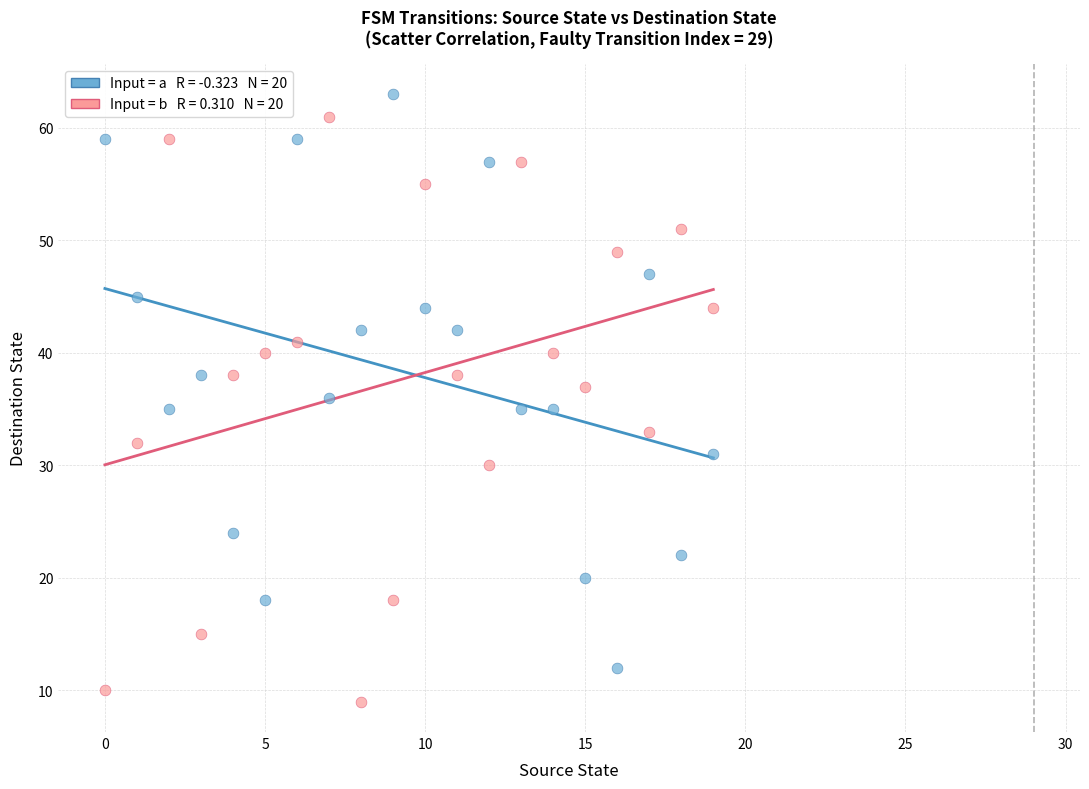

Across all data points, what is the range of Y values (max minus min)?

54